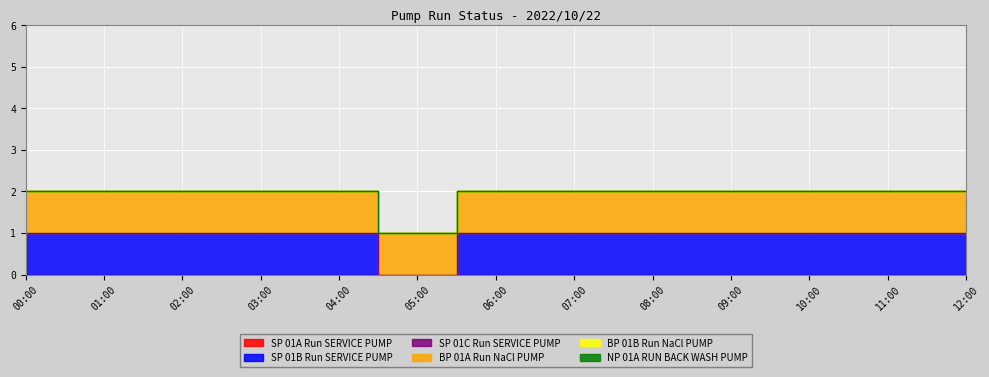

What position from the right is 05:00?

8